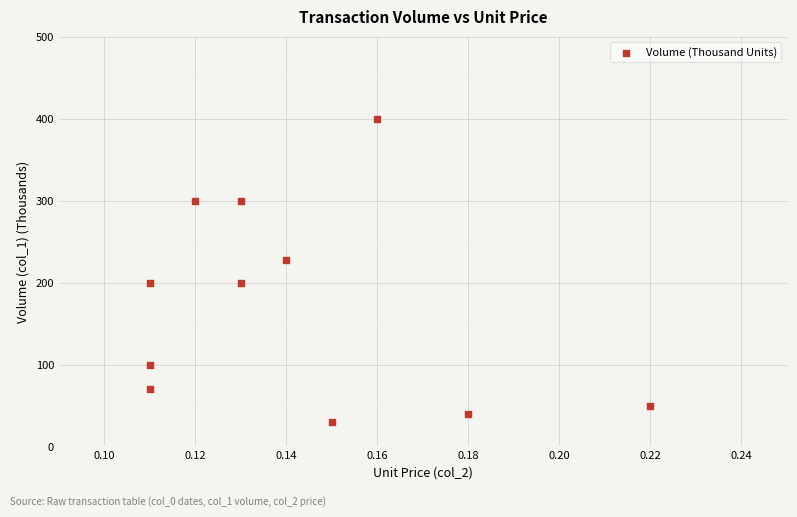

What is the range of Y values (max minus min)?

370